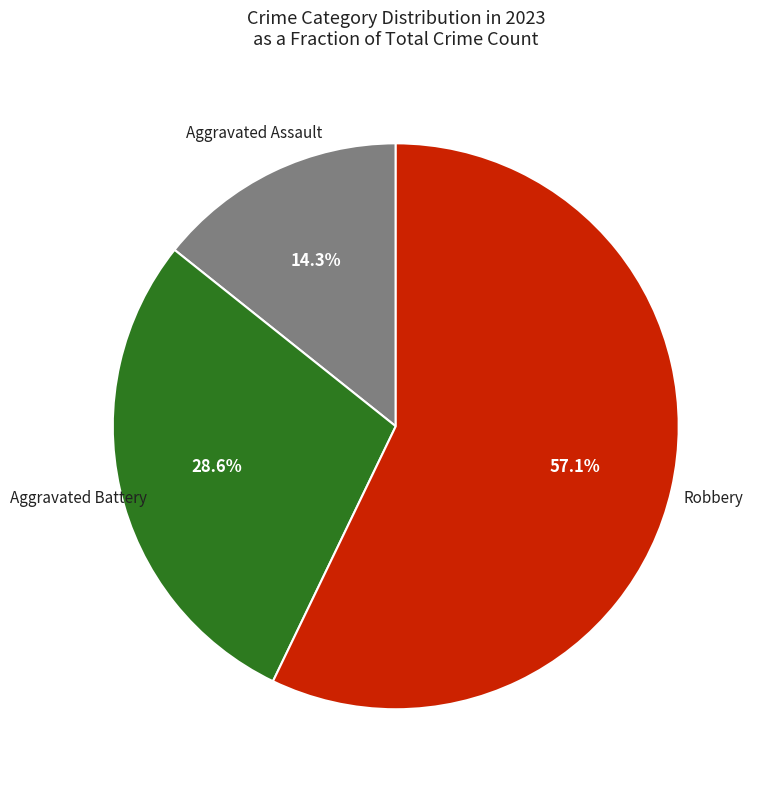

Is there any slice that represents more than half of the pie?

Yes